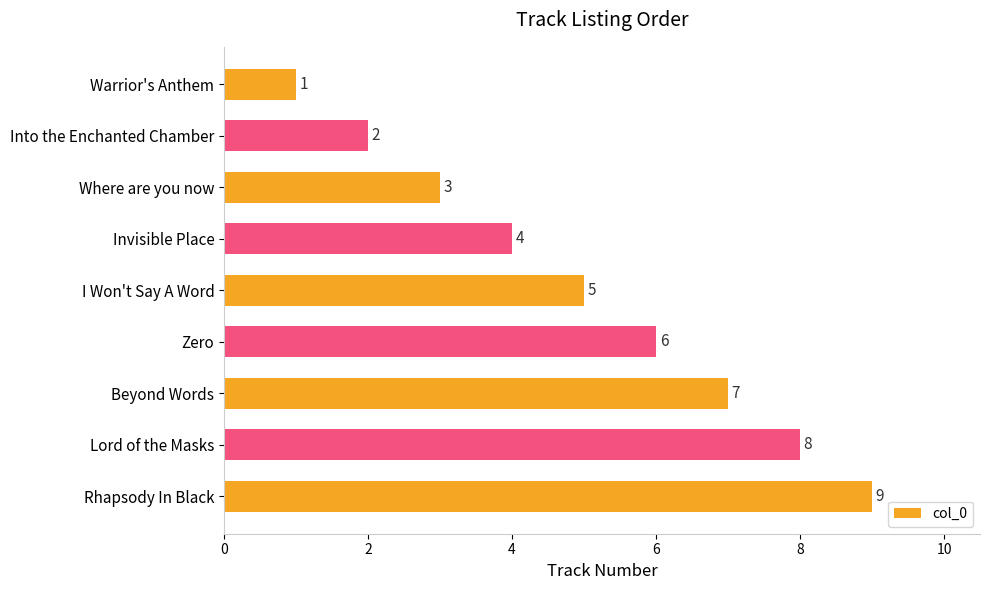

How many values are below 5?

4